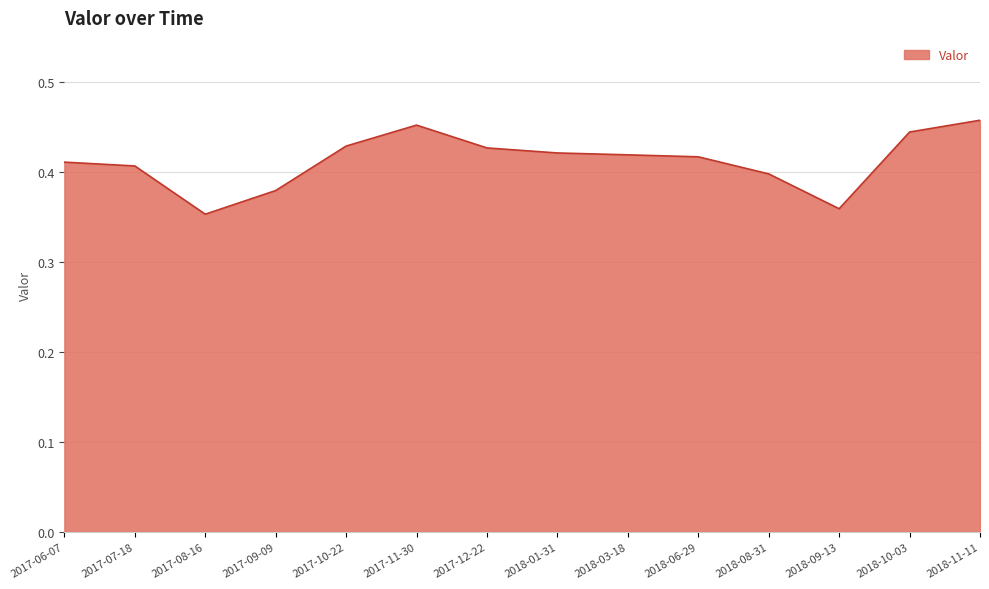

Which has a higher value, 2018-09-13 or 2017-10-22?

2017-10-22